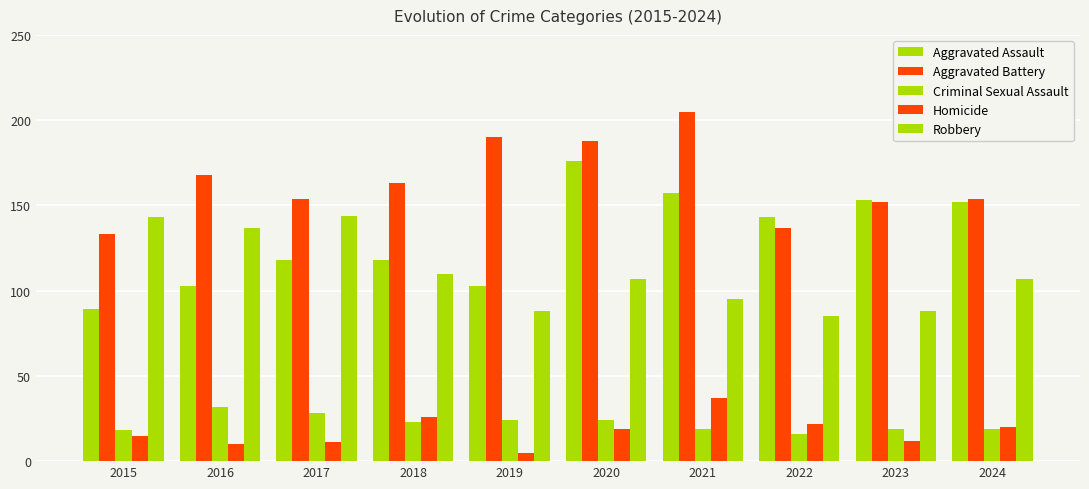

Reading left to right, extract all data points from this chart.

Aggravated Assault: 2015=89	2016=103	2017=118	2018=118	2019=103	2020=176	2021=157	2022=143	2023=153	2024=152
Aggravated Battery: 2015=133	2016=168	2017=154	2018=163	2019=190	2020=188	2021=205	2022=137	2023=152	2024=154
Criminal Sexual Assault: 2015=18	2016=32	2017=28	2018=23	2019=24	2020=24	2021=19	2022=16	2023=19	2024=19
Homicide: 2015=15	2016=10	2017=11	2018=26	2019=5	2020=19	2021=37	2022=22	2023=12	2024=20
Robbery: 2015=143	2016=137	2017=144	2018=110	2019=88	2020=107	2021=95	2022=85	2023=88	2024=107